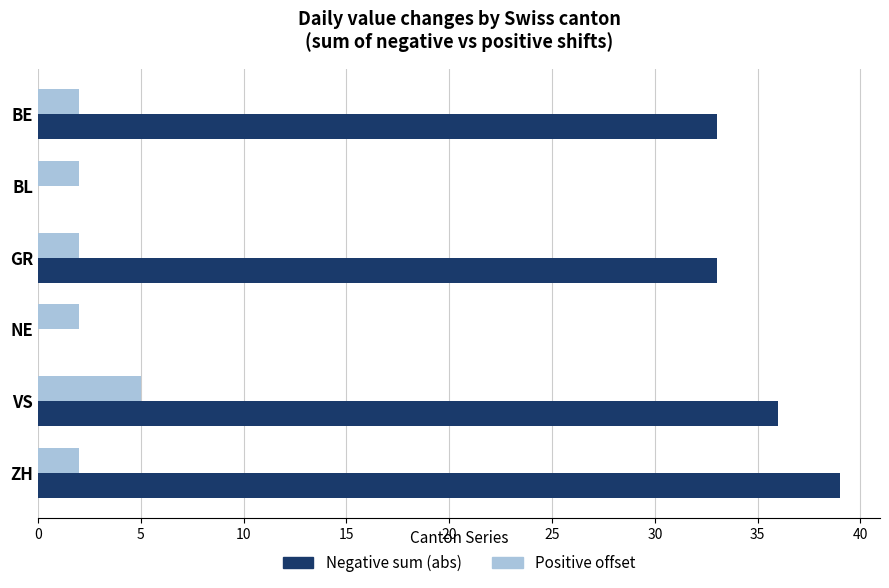

What is the sum of the Positive offset values at GR and VS?

7